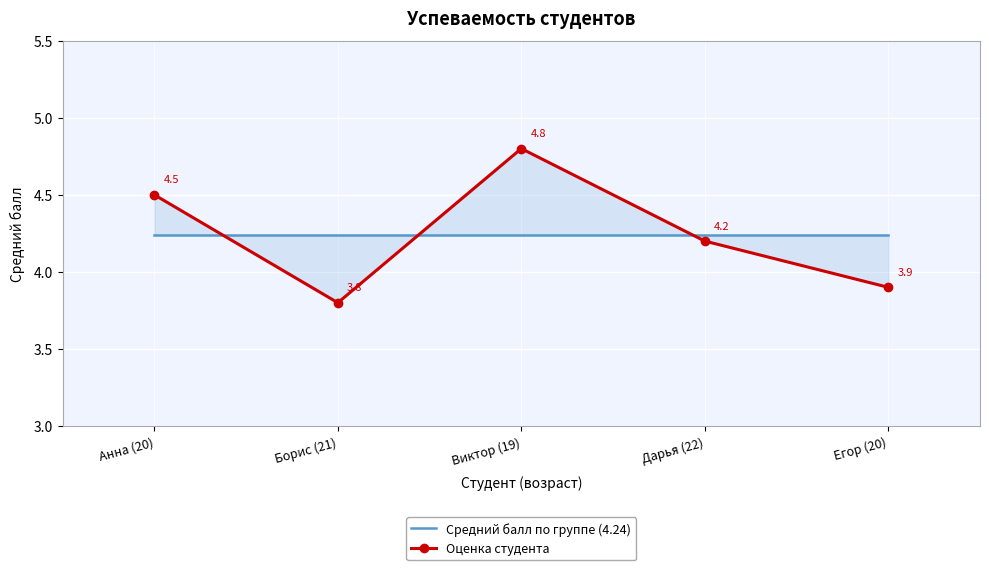

At which label does Оценка студента first exceed 4?

Анна (20)